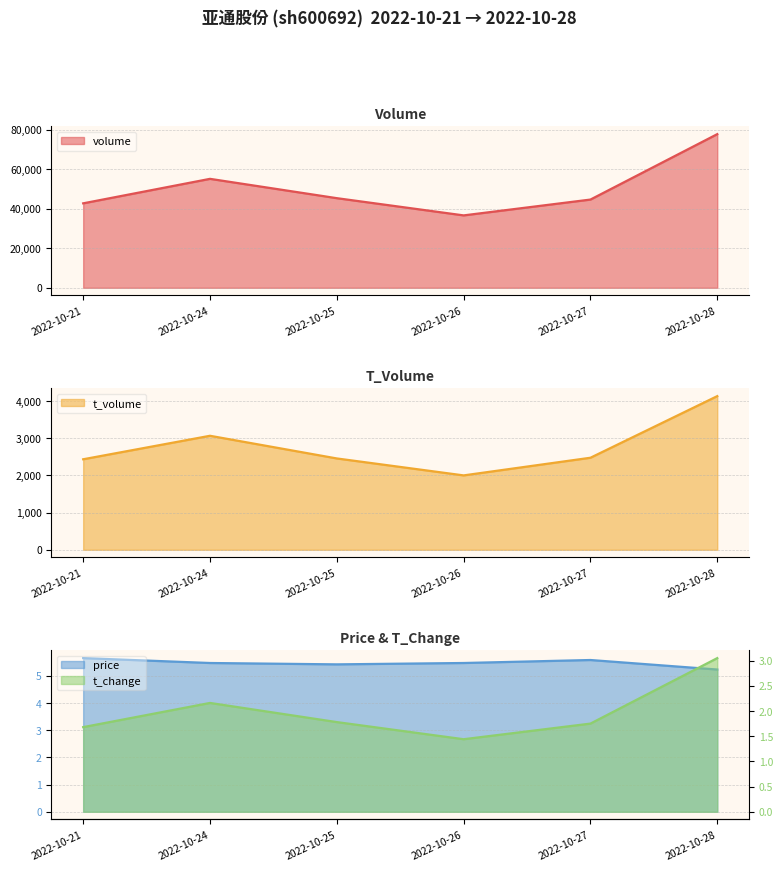

Reading right to left, list all the values displayed in this chart.

volume: 77741.0	44637.0	36627.0	45343.0	55118.0	42728.0
t_volume: 4134.0	2476.0	2001.0	2457.0	3067.0	2435.0
t_change: 3.0	1.8	1.4	1.8	2.2	1.7
price: 5.2	5.6	5.5	5.4	5.5	5.7